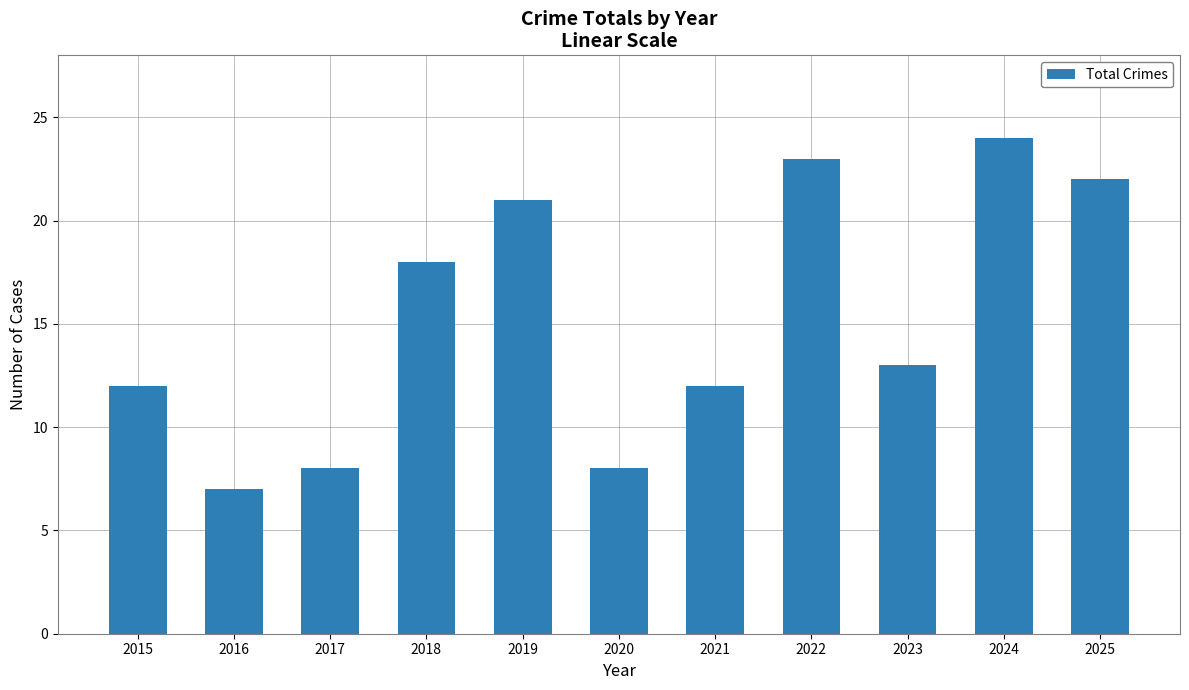

What is the approximate value at 2017?

8